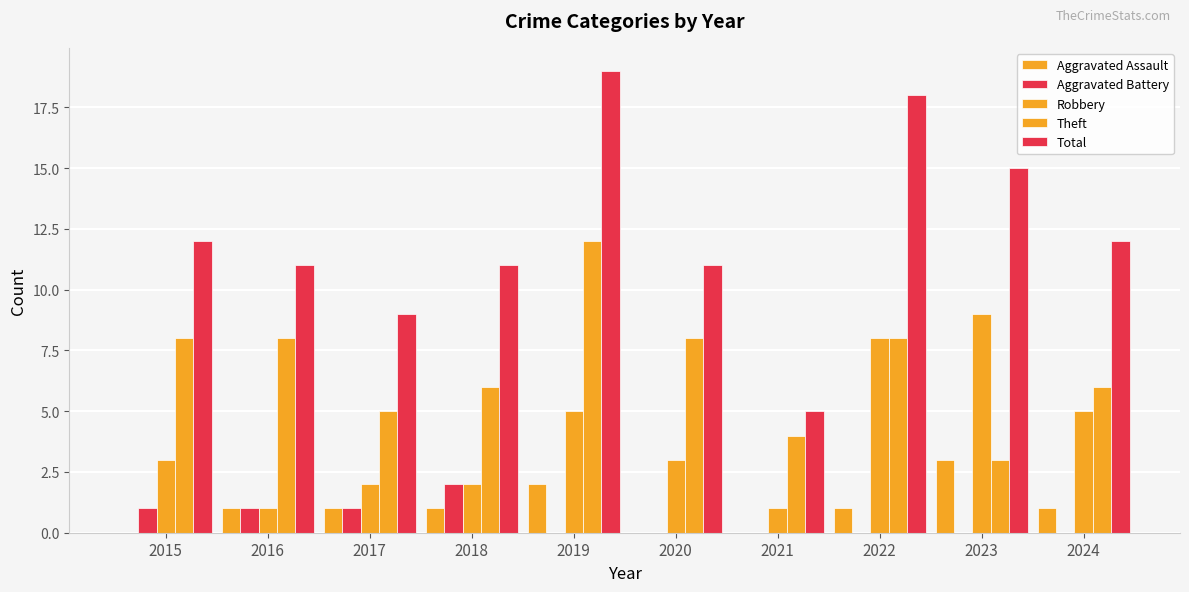

How many groups of bars are there?

10